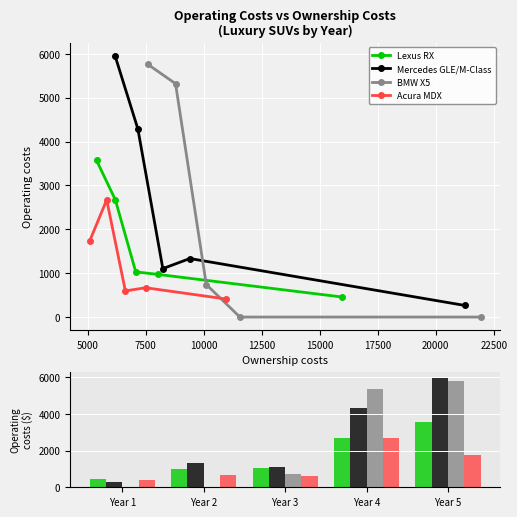

Reading right to left, extract all data points from this chart.

Lexus RX: 3572	2674	1030	972	456
Mercedes GLE/M-Class: 5955	4288	1104	1334	265
BMW X5: 5762	5320	741	0	0
Acura MDX: 1735	2672	596	668	410